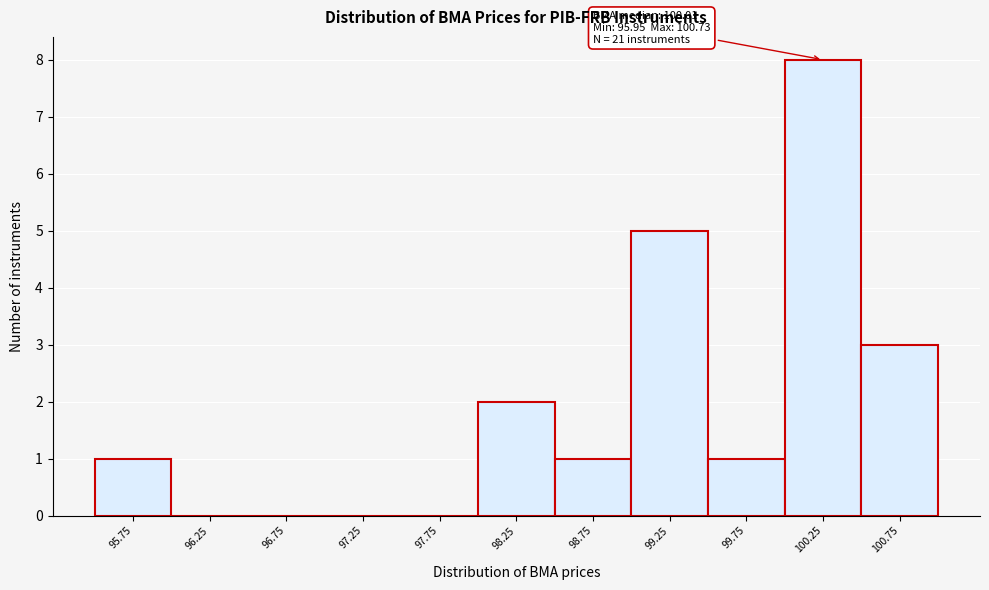

Over which range of the x-axis is the bar tallest?

100.0 to 100.5